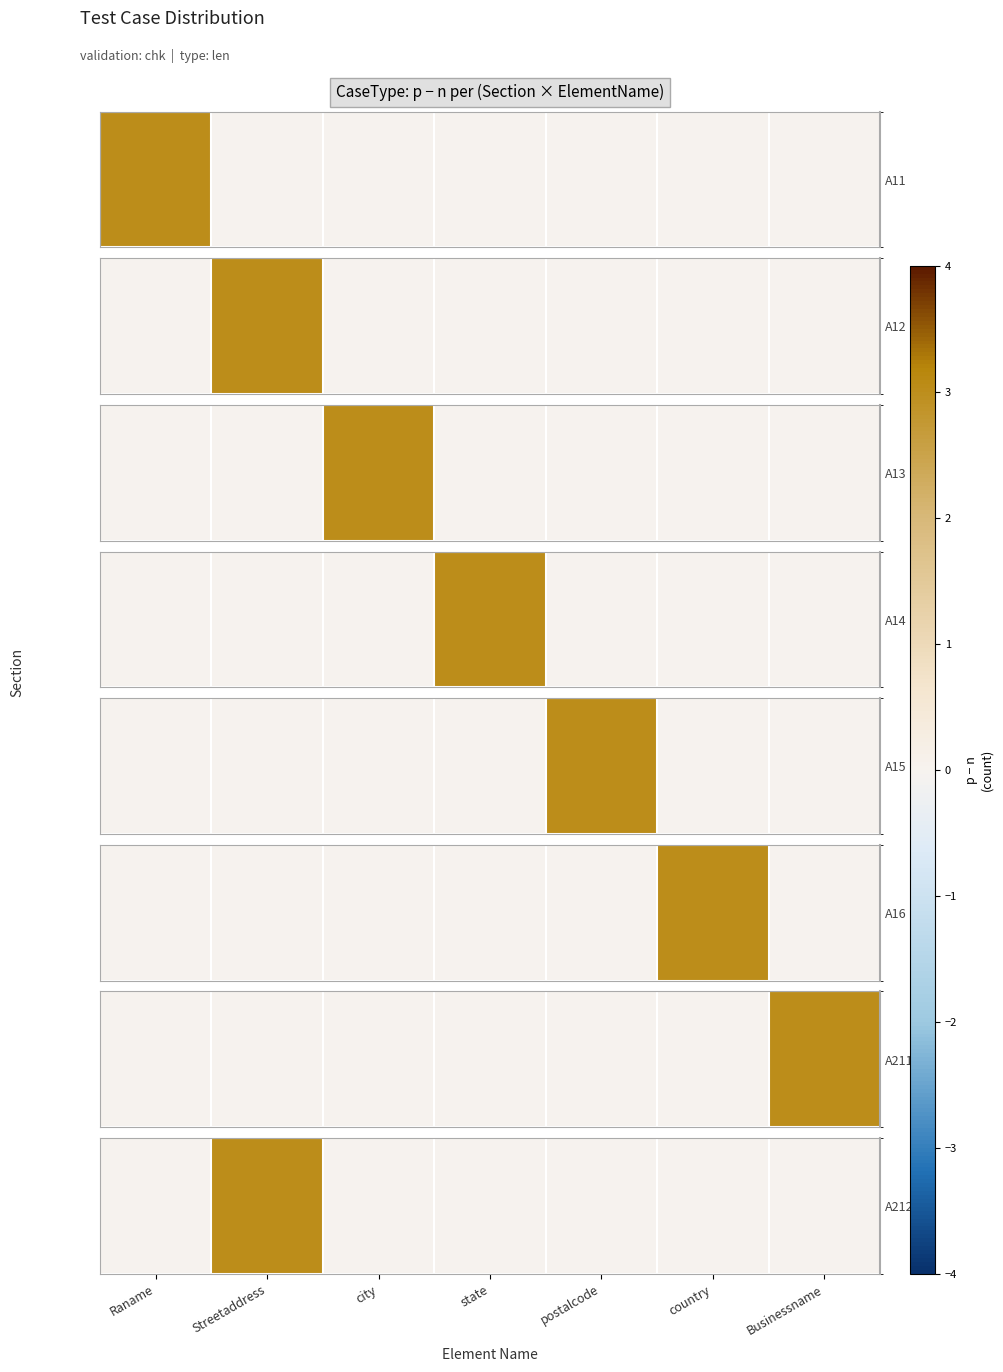

Rank the categories by value from highest to lowest.

Streetaddress, Raname, city, state, postalcode, country, Businessname